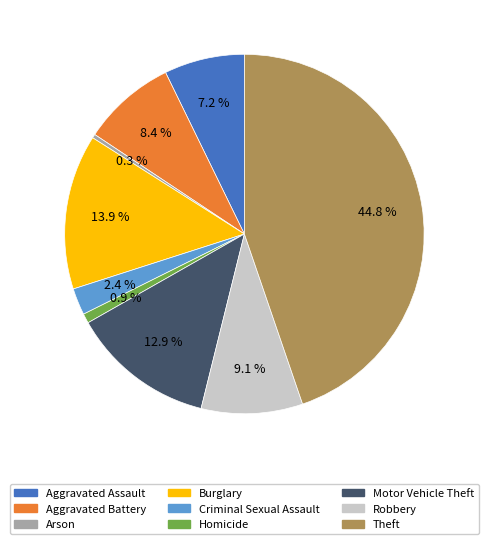

Does Arson account for over 50% of the chart?

No